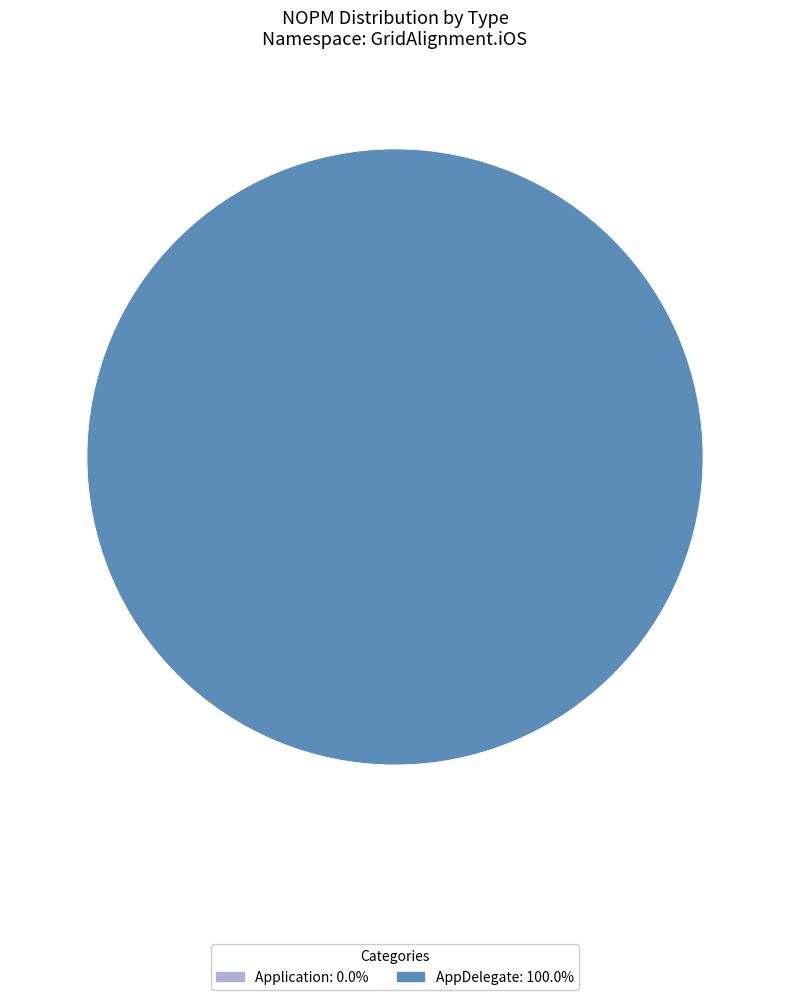

Does any single category account for the majority?

Yes